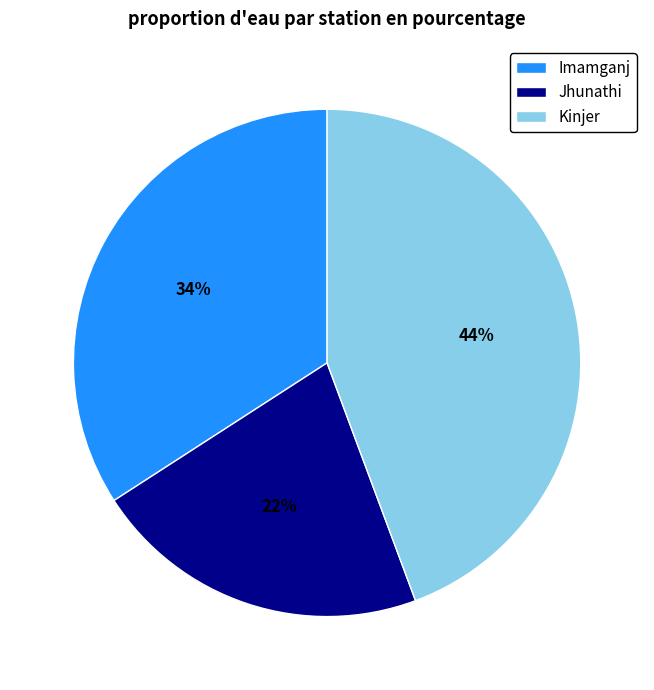

Is there a majority slice in this chart?

No